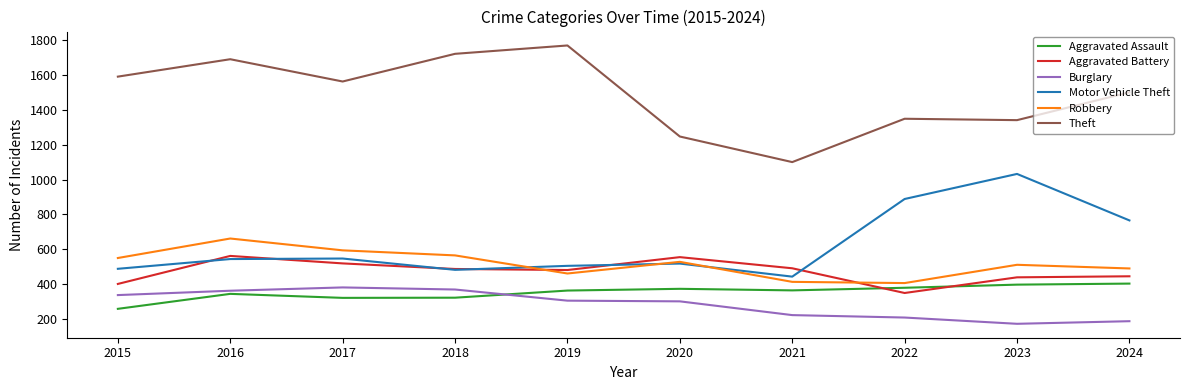

Which series has the widest spread of values?

Theft